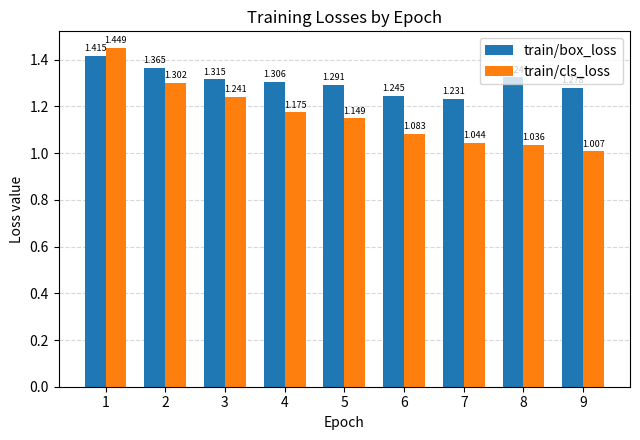

At which label is train/box_loss closest to 1?

7